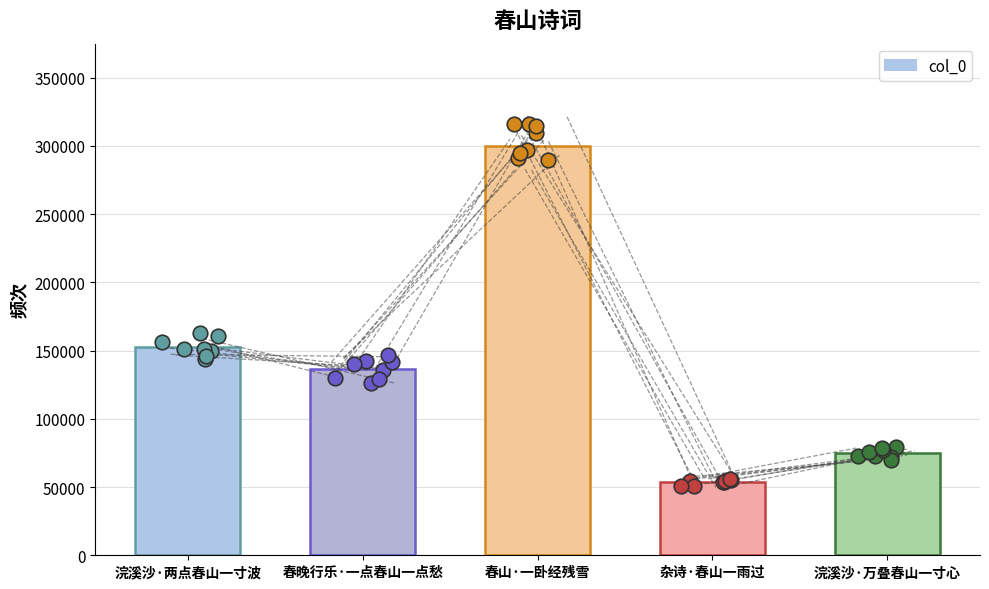

What is the ratio of the value at 浣溪沙·两点春山一寸波 to the value at 浣溪沙·万叠春山一寸心?

2.0